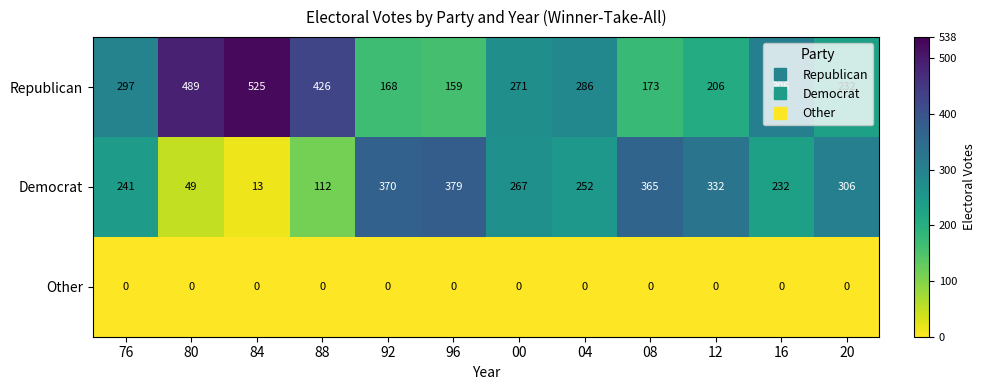

What is the total value across all series at 80?

538